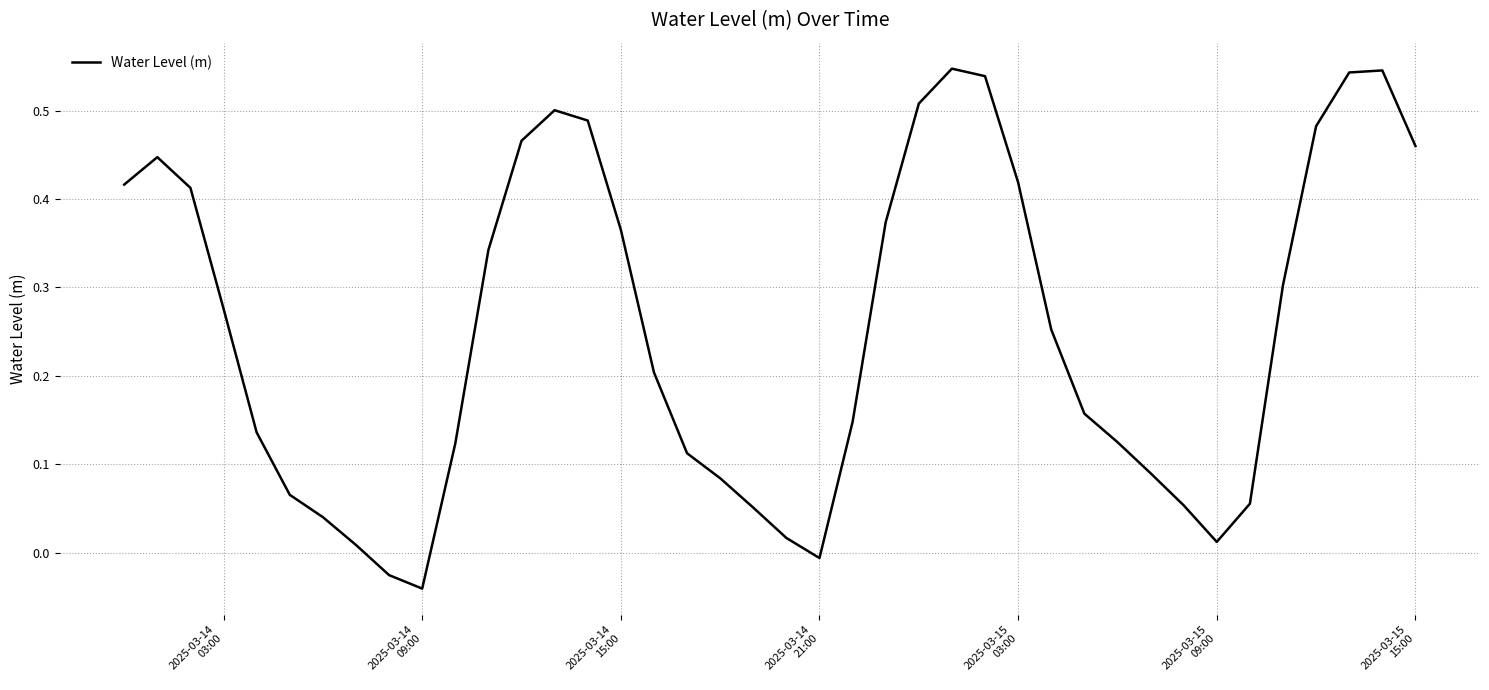

How many lines are shown in the chart?

1